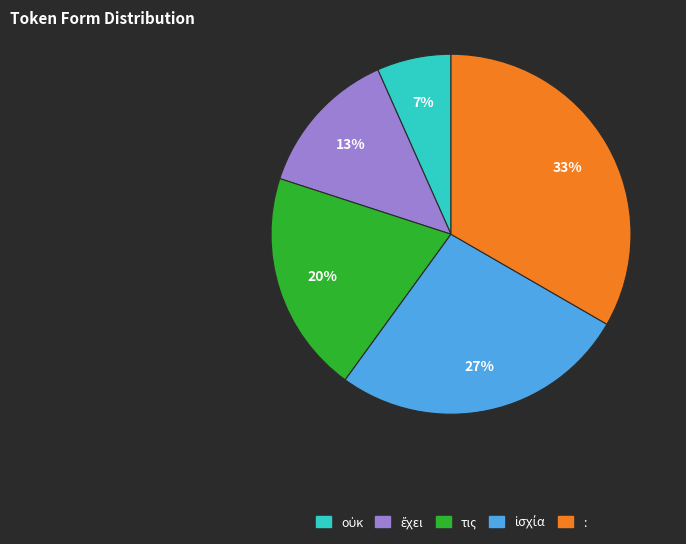

The τις slice represents 20% of the pie. True or false?

True